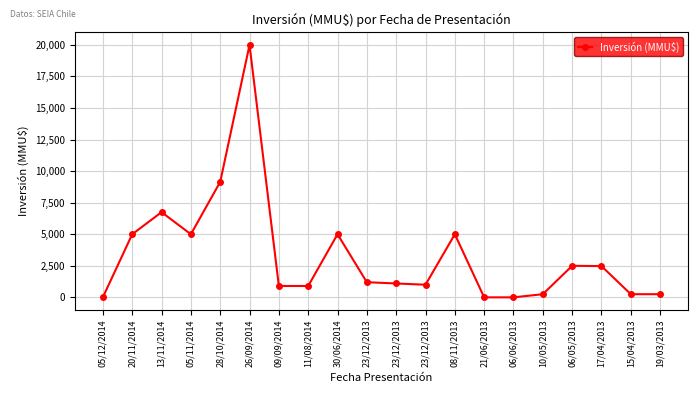

Is this an area chart (filled region under the line)?

No